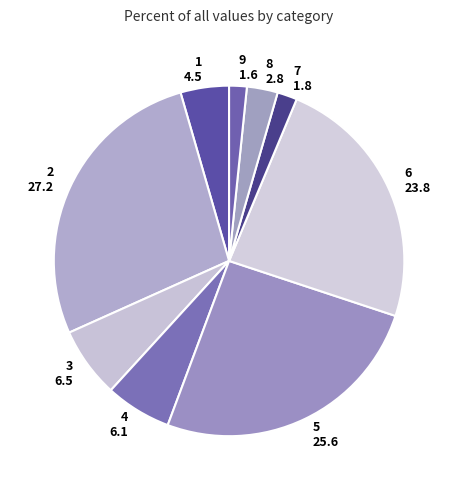

Which has a higher value, 1 or 7?

1